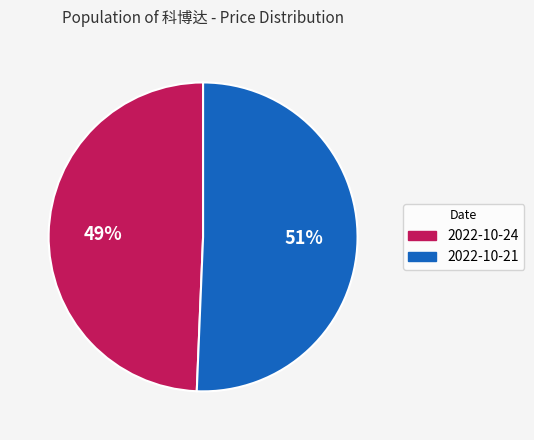

Is it true that 2022-10-21 is 45% of the pie?

False